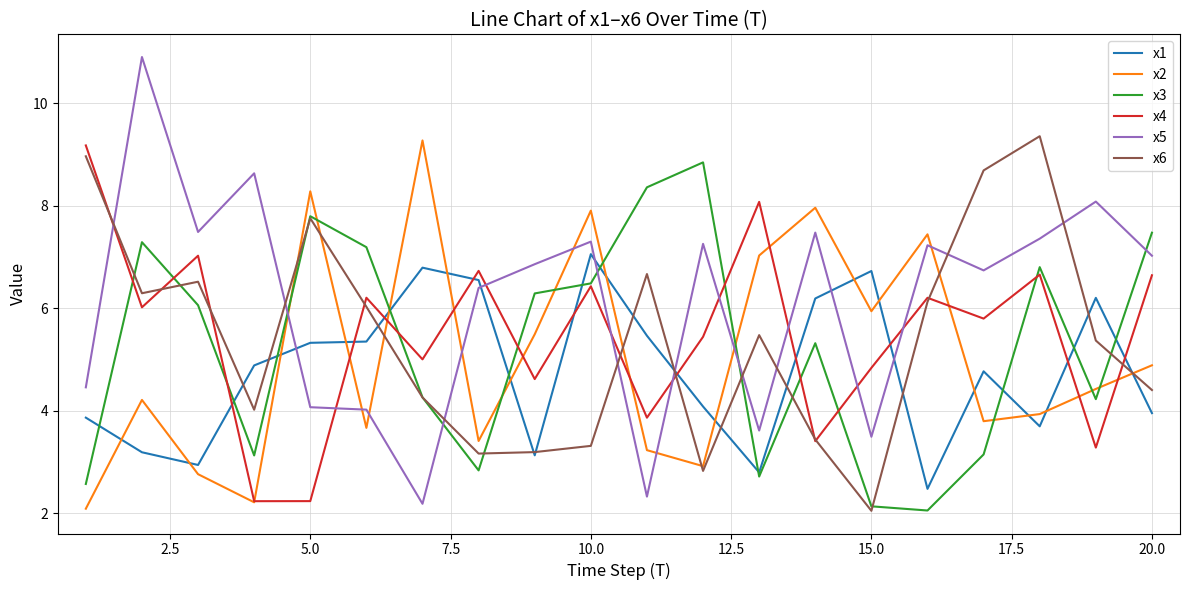

What is the minimum value shown in the chart?

2.0